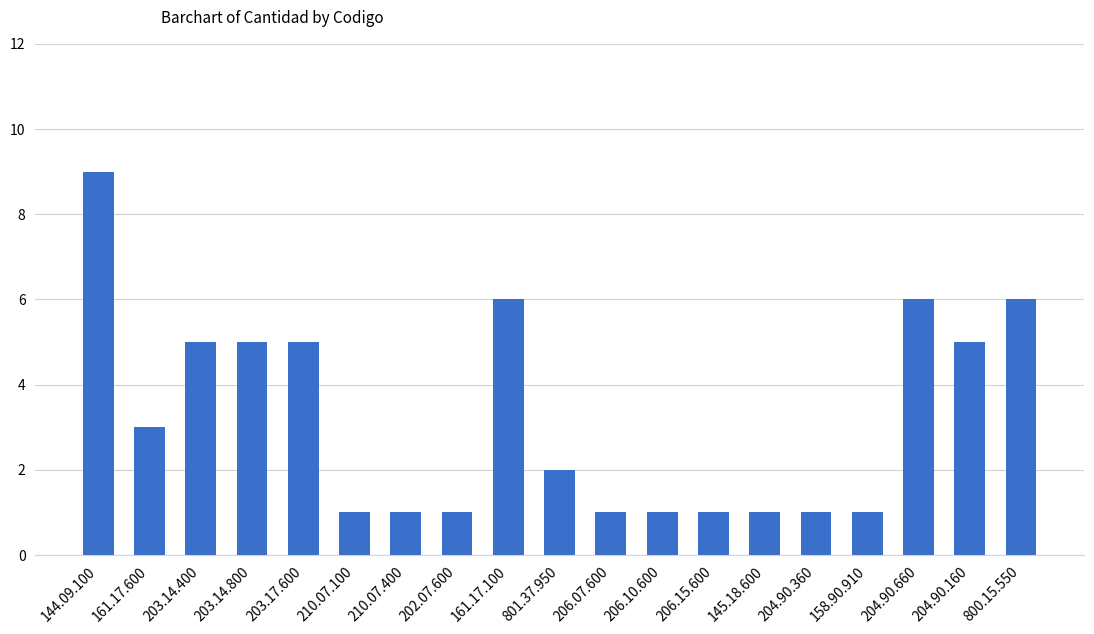

Read the value at 204.90.660.

6